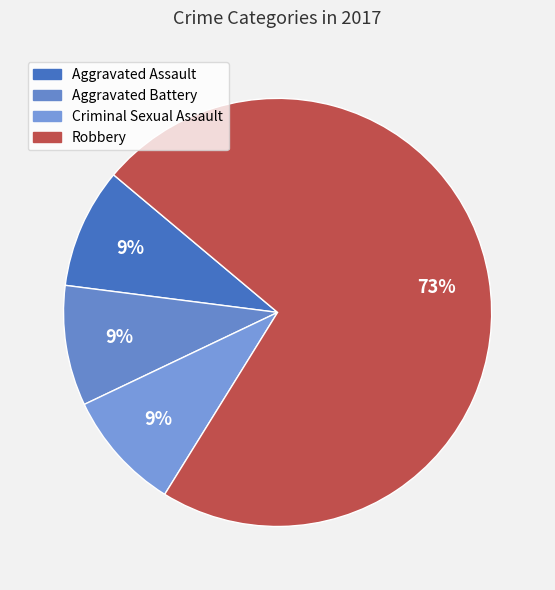

What is the smallest slice in the pie chart?

Aggravated Assault